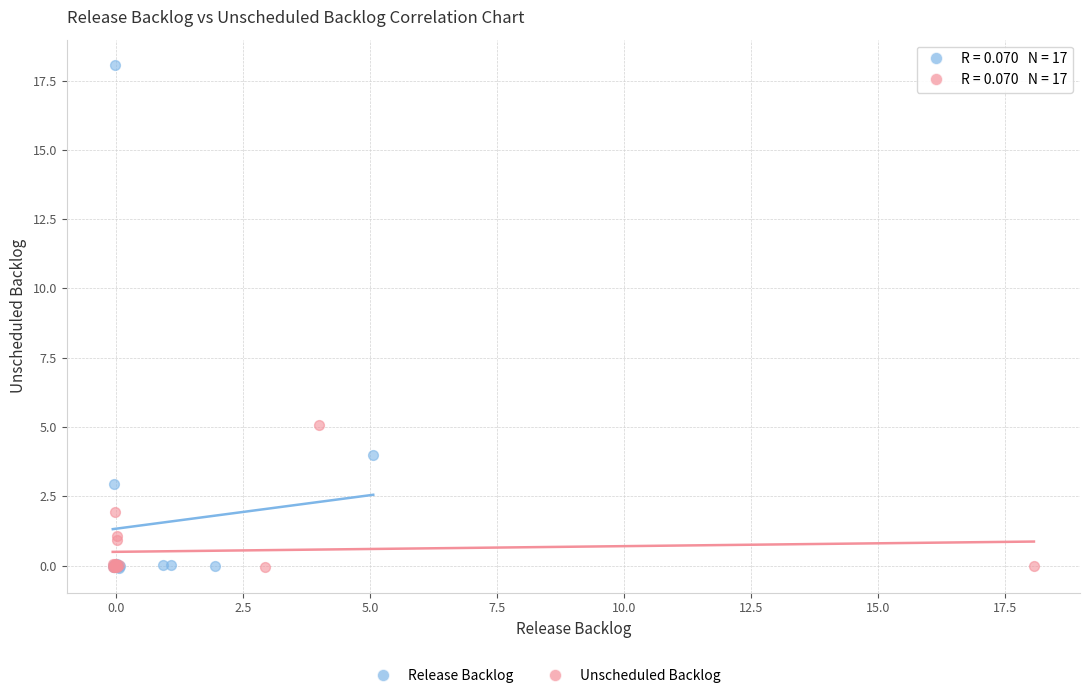

Which series has the widest spread of Y values?

Release Backlog